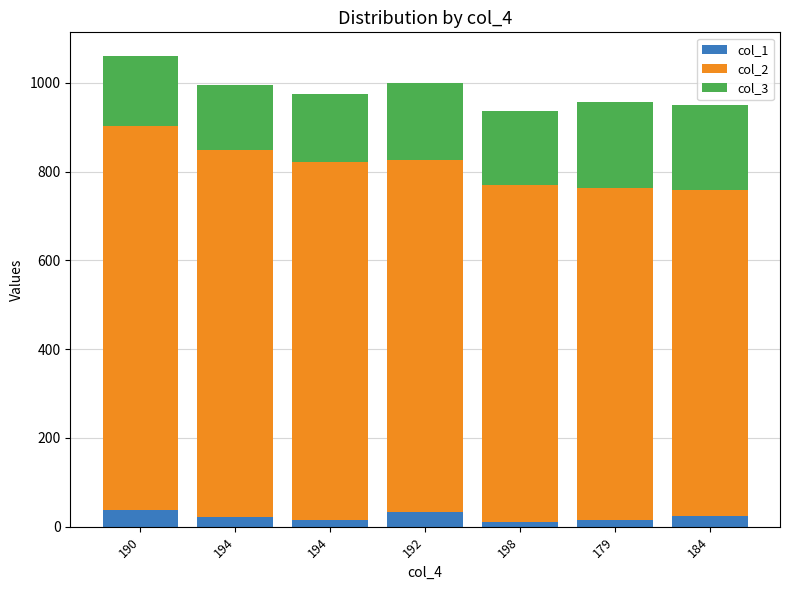

At which label does col_1 reach its minimum?

198